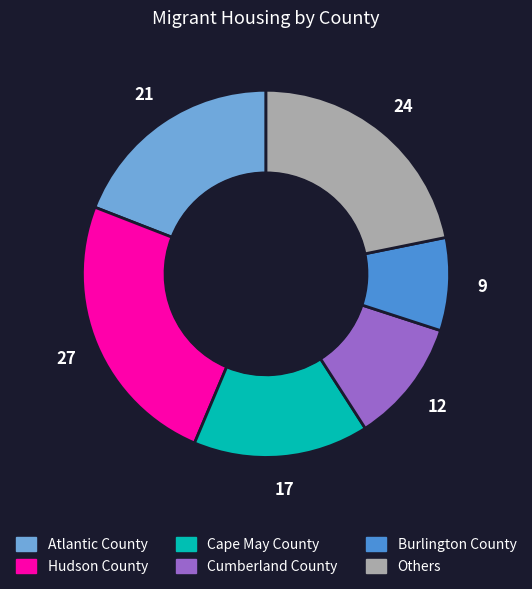

Is there any slice that represents more than half of the pie?

No